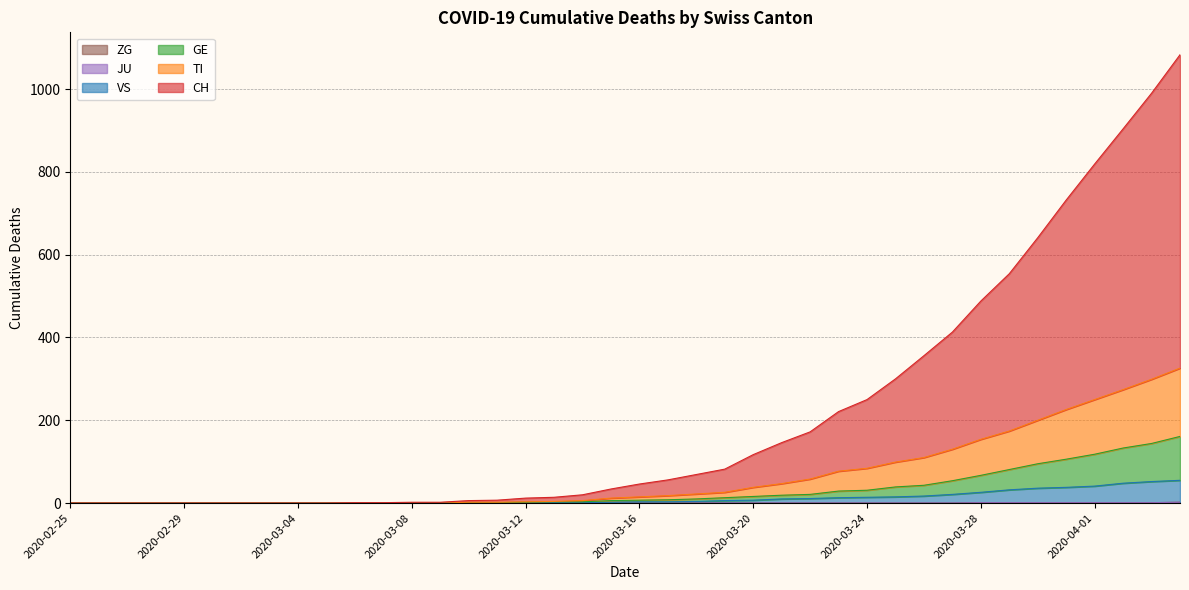

Does the chart have visible grid lines?

Yes